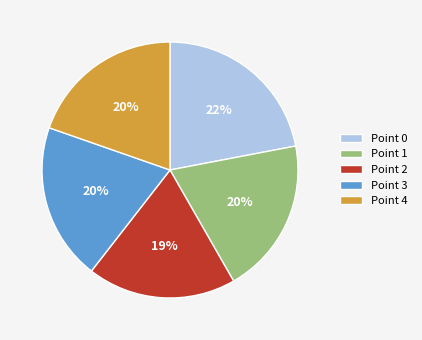

How many segments does this pie chart have?

5